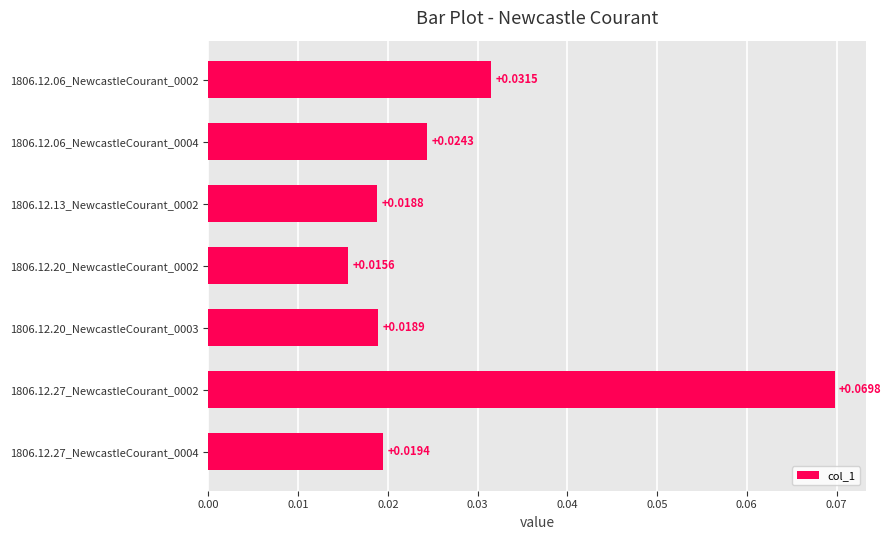

Rank the categories by value from lowest to highest.

1806.12.20_NewcastleCourant_0002, 1806.12.13_NewcastleCourant_0002, 1806.12.20_NewcastleCourant_0003, 1806.12.27_NewcastleCourant_0004, 1806.12.06_NewcastleCourant_0004, 1806.12.06_NewcastleCourant_0002, 1806.12.27_NewcastleCourant_0002